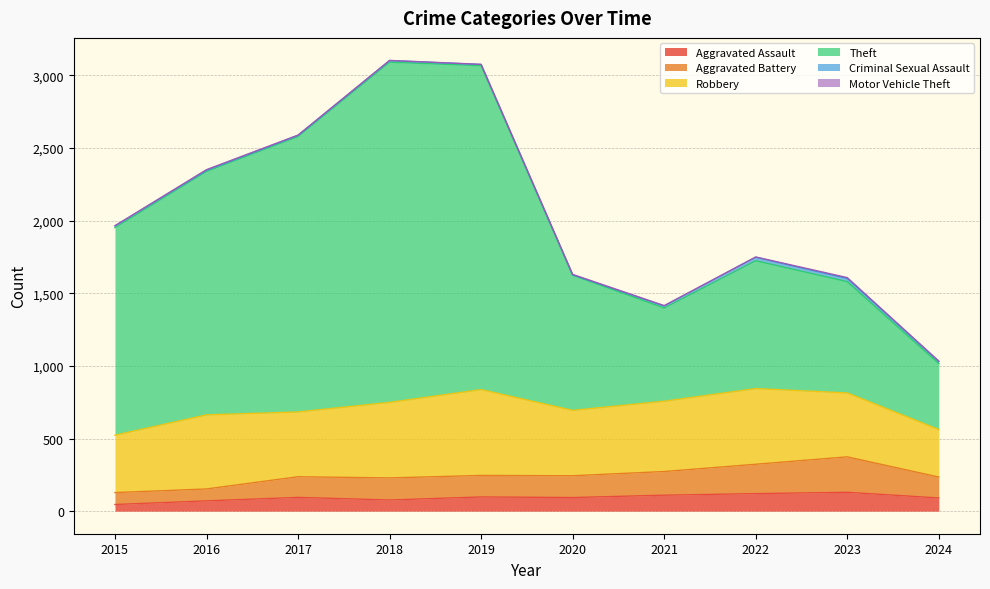

True or false: Aggravated Battery and Aggravated Assault cross at least once.

False